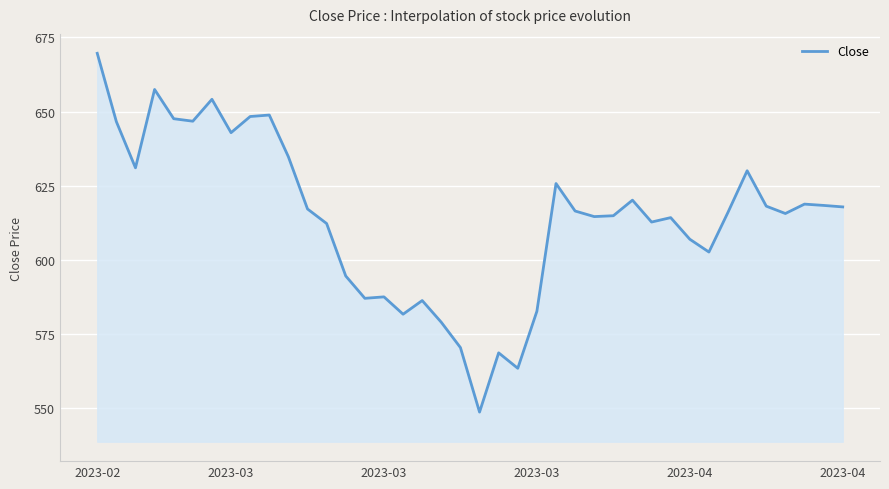

What is the sum of all values?

24569.0